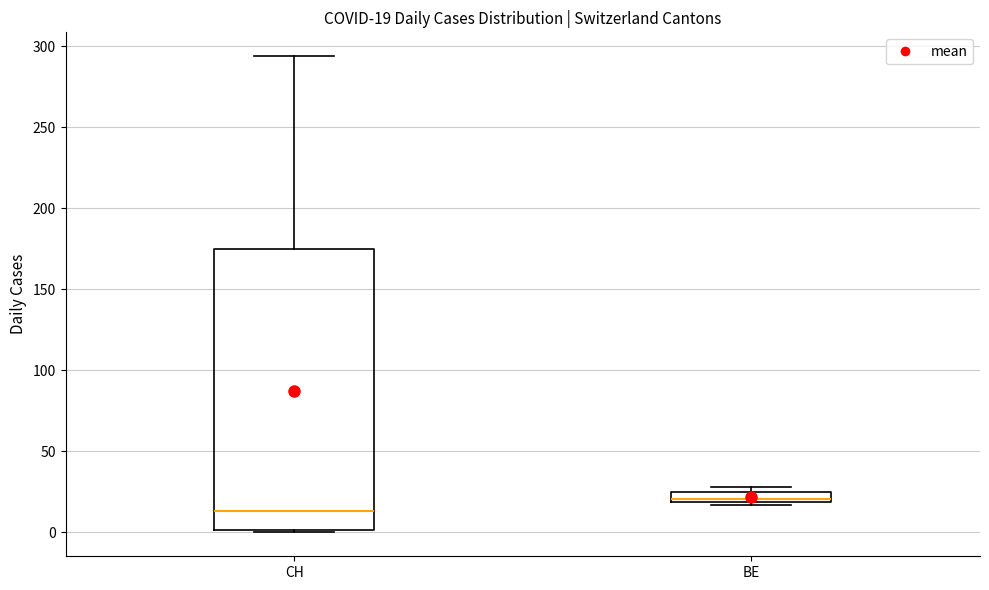

Which box has the highest median line?

BE